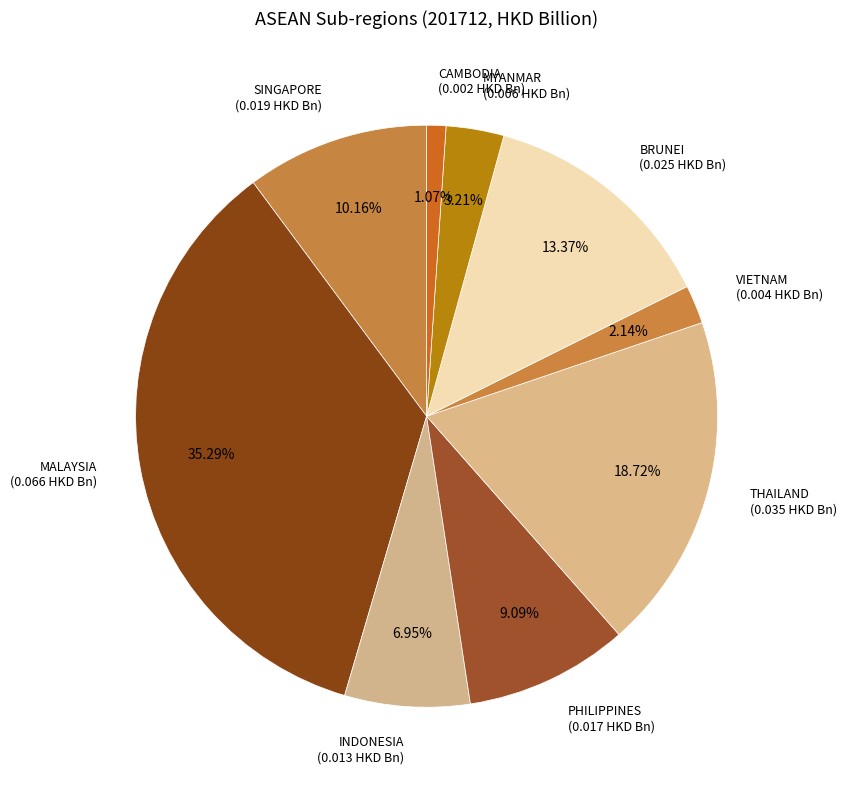

Rank the categories by value from lowest to highest.

CAMBODIA, VIETNAM, MYANMAR, INDONESIA, PHILIPPINES, SINGAPORE, BRUNEI, THAILAND, MALAYSIA